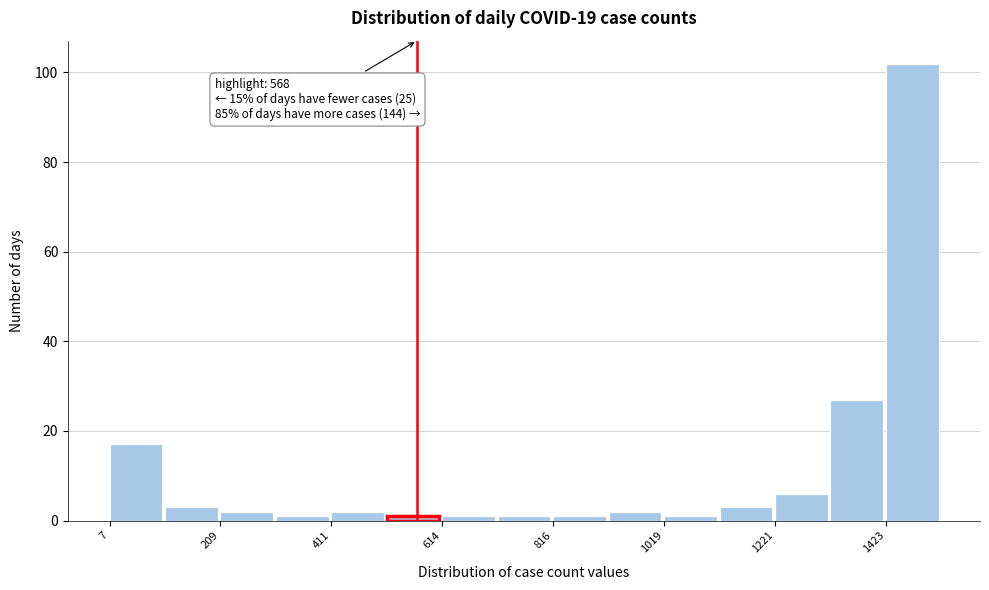

Around what value on the x-axis is the tallest bar? Give the approximate position of its centre, as read against the axis.

1450